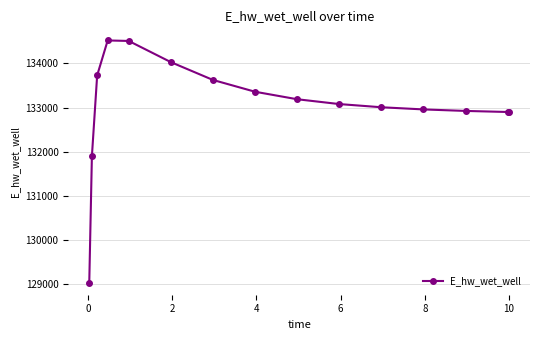

What is the difference between the maximum and minimum values?

5490.1